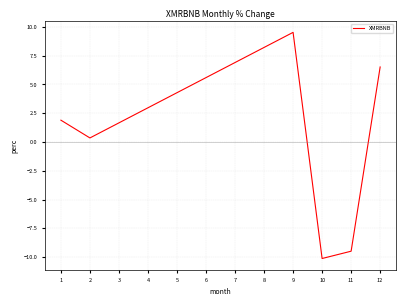

The chart shows a value of 13.2 at 2. True or false?

False